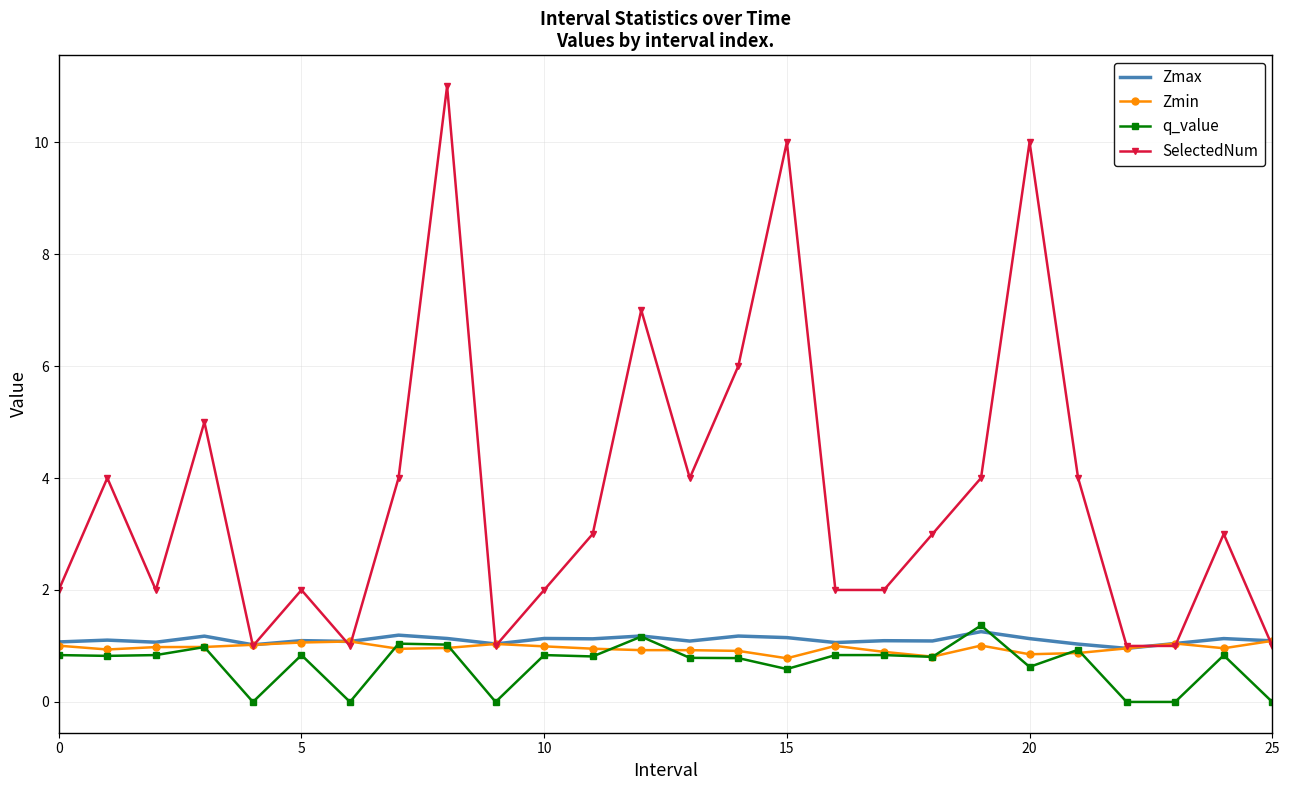

What are all the series names shown in the legend?

Zmax, Zmin, q_value, SelectedNum